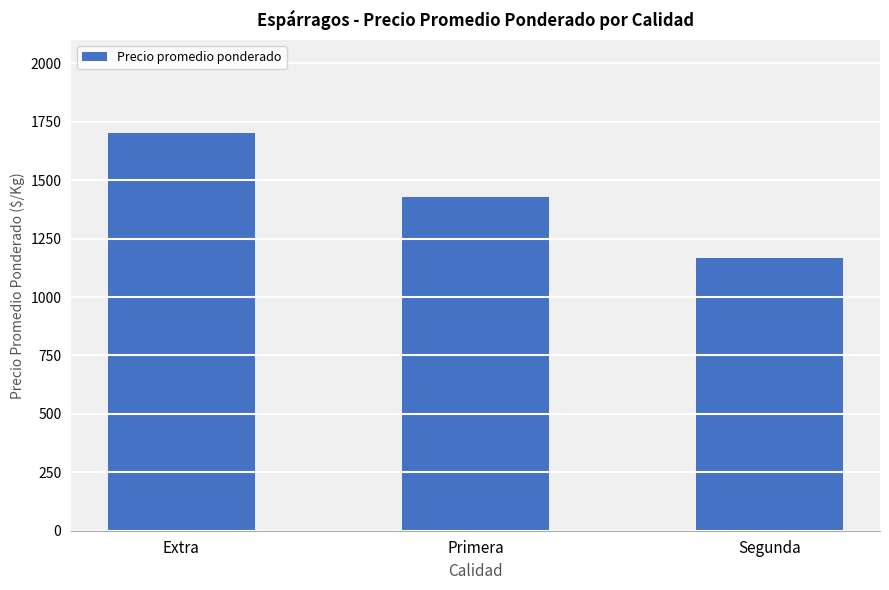

What is the minimum value shown in the chart?

1167